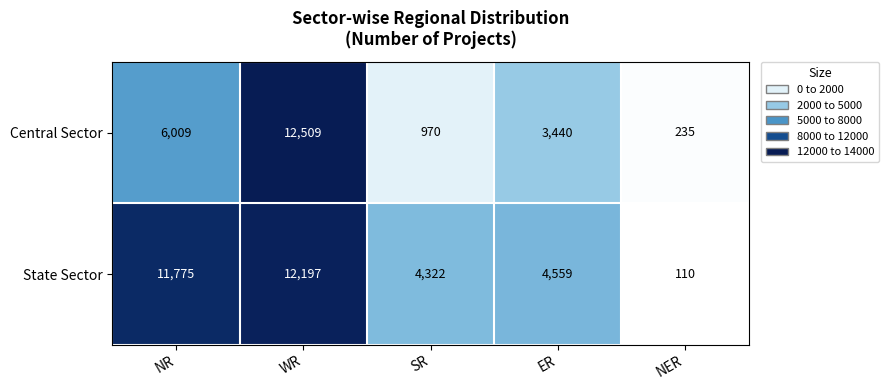

Between ER and NER, which series saw the biggest shift?

State Sector